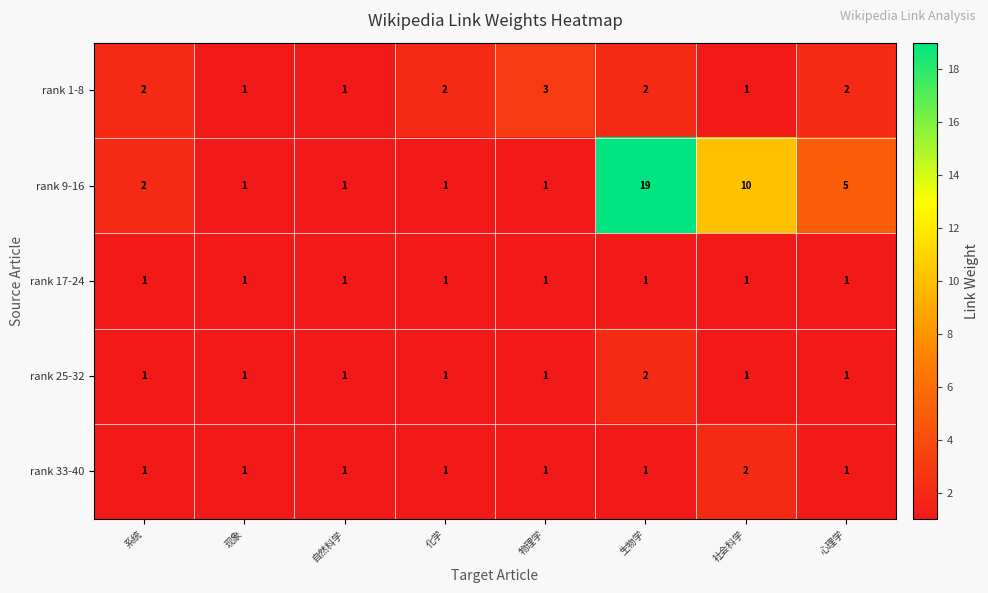

Which series has the largest total across all categories?

rank 9-16